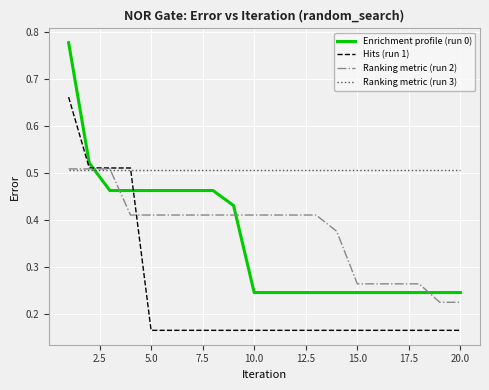

What is the sum of all Enrichment profile (run 0) values?

7.2